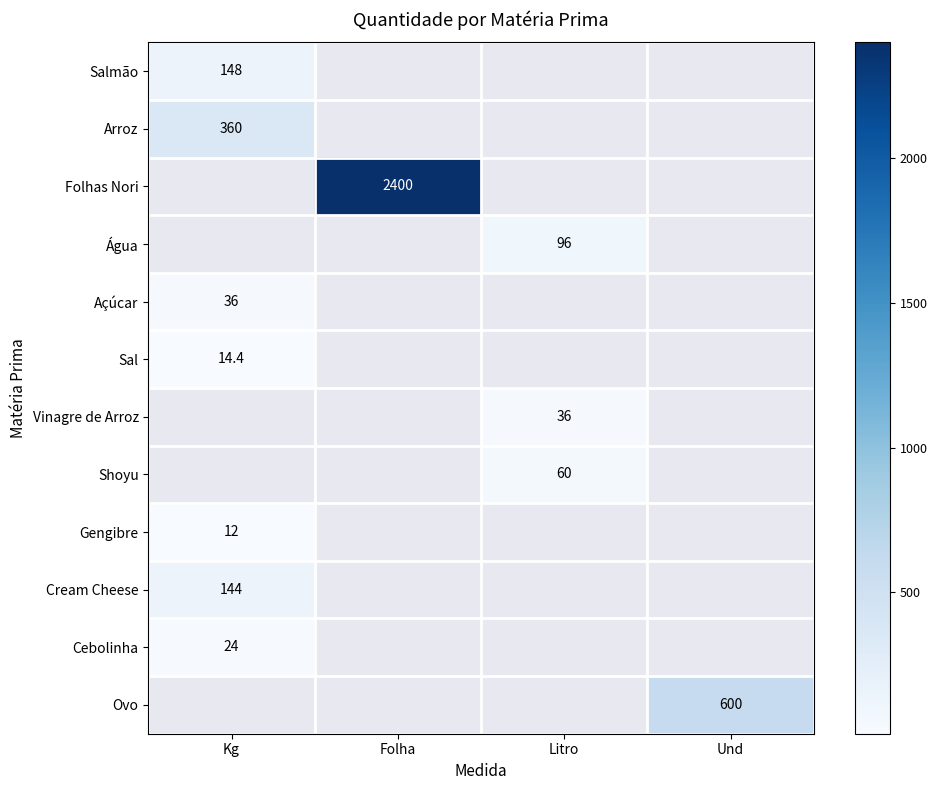

True or false: Água has a value of 140.3 at Litro.

False